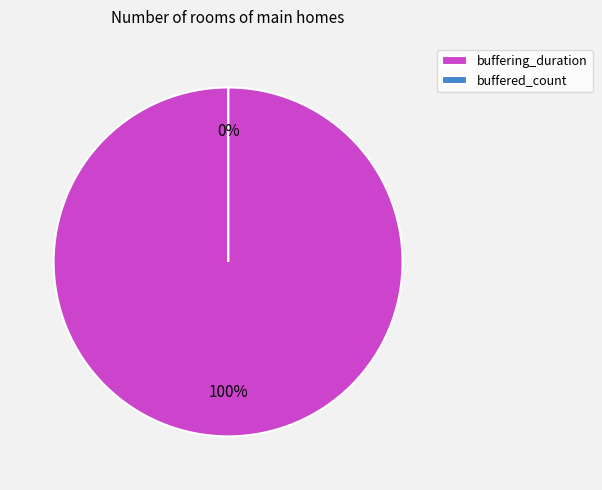

What percentage is the buffering_duration slice, to the nearest percent?

100%